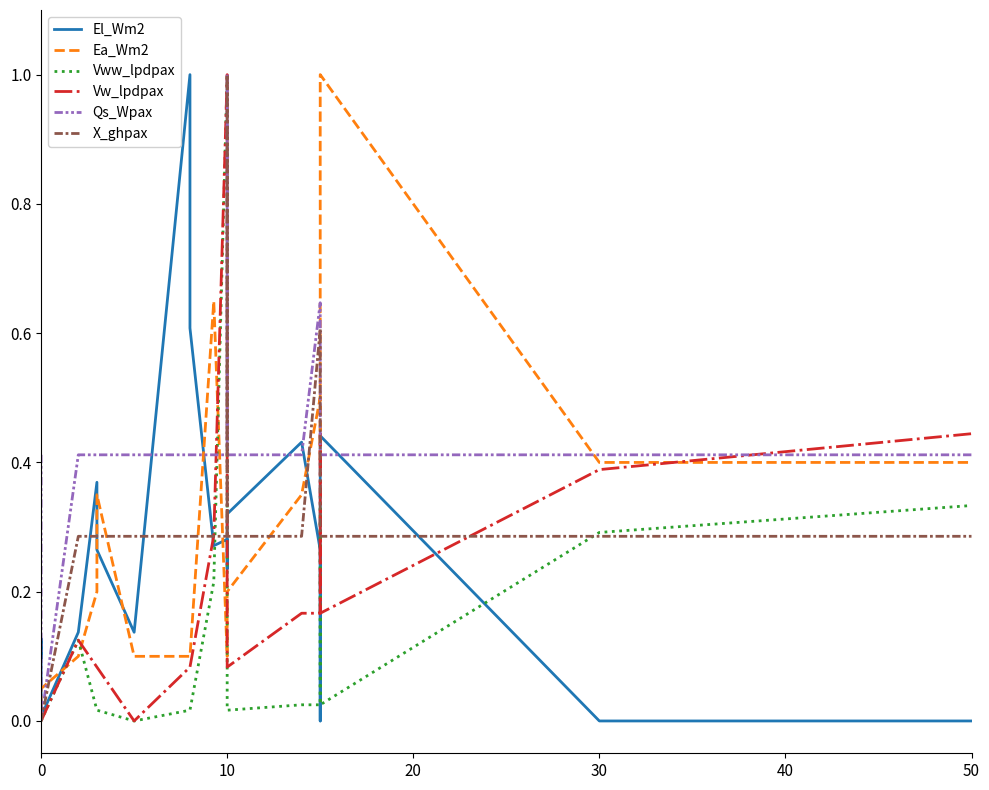

At how many categories does at least one series exceed 0?

19